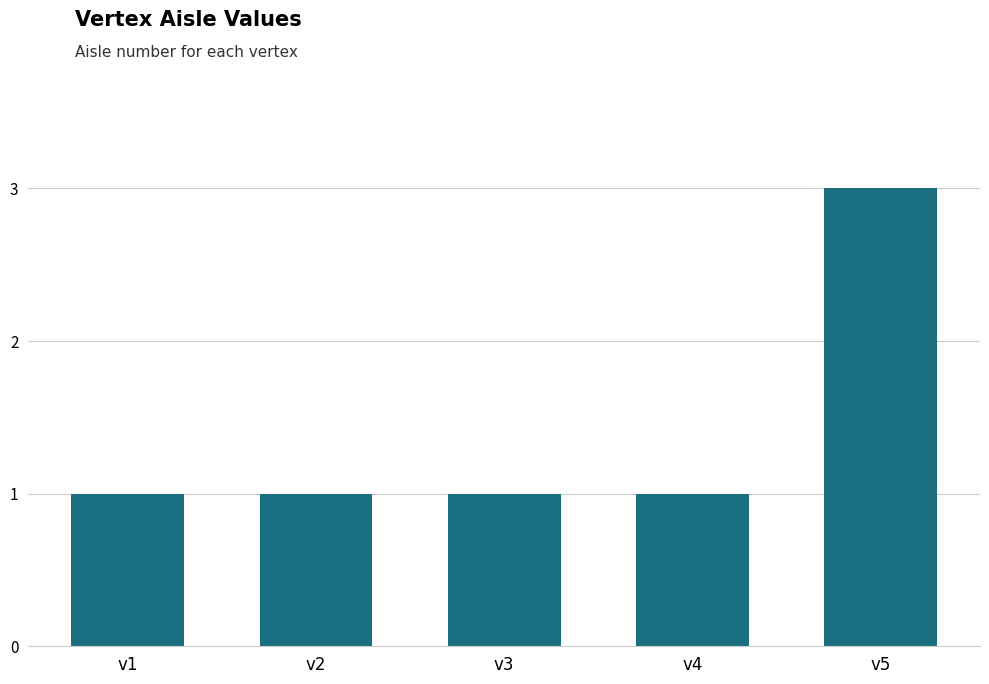

True or false: the data shows 2 at v4.

False